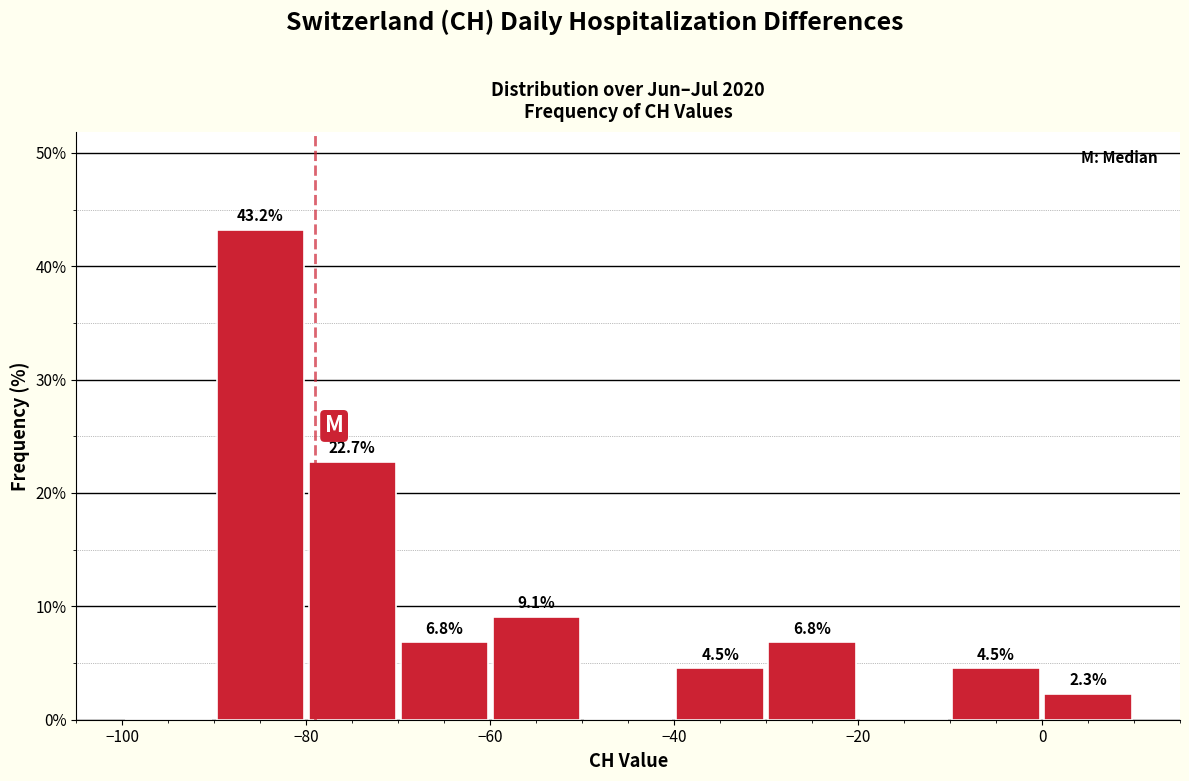

Over which range of the x-axis is the bar tallest?

-90 to -80